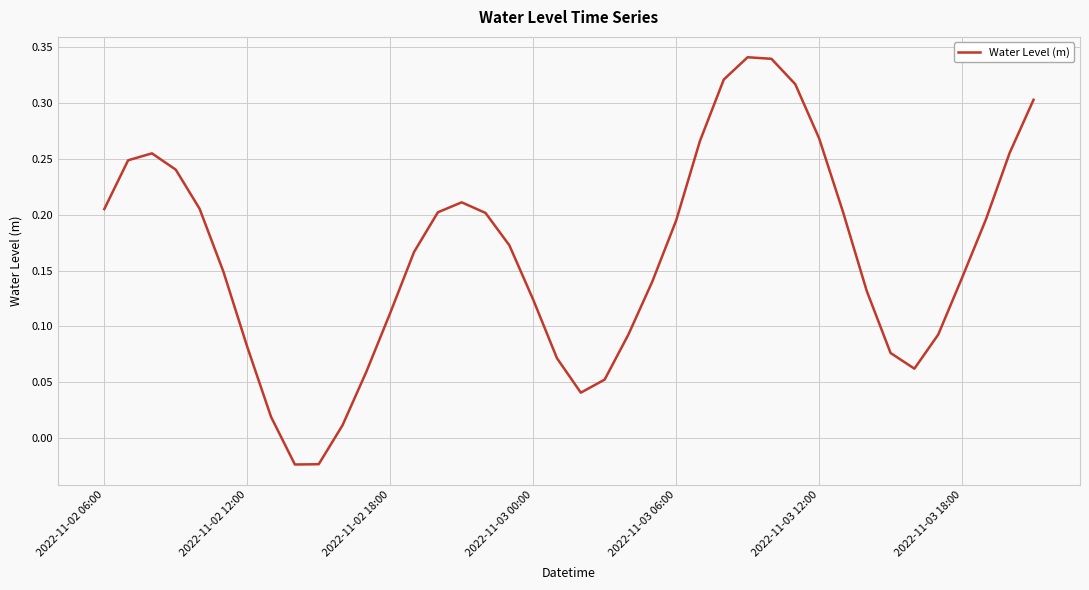

Where does the data first go above 0?

2022-11-02 06:00